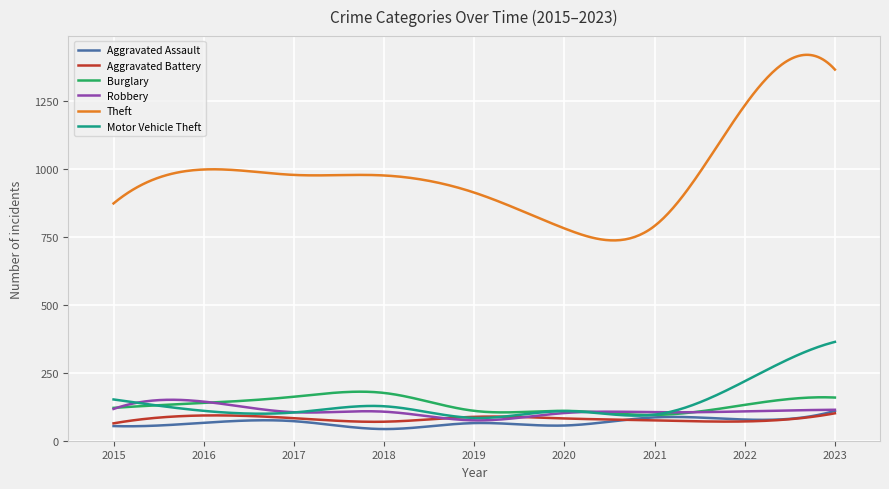

What is the highest value of the Motor Vehicle Theft series?

364.0